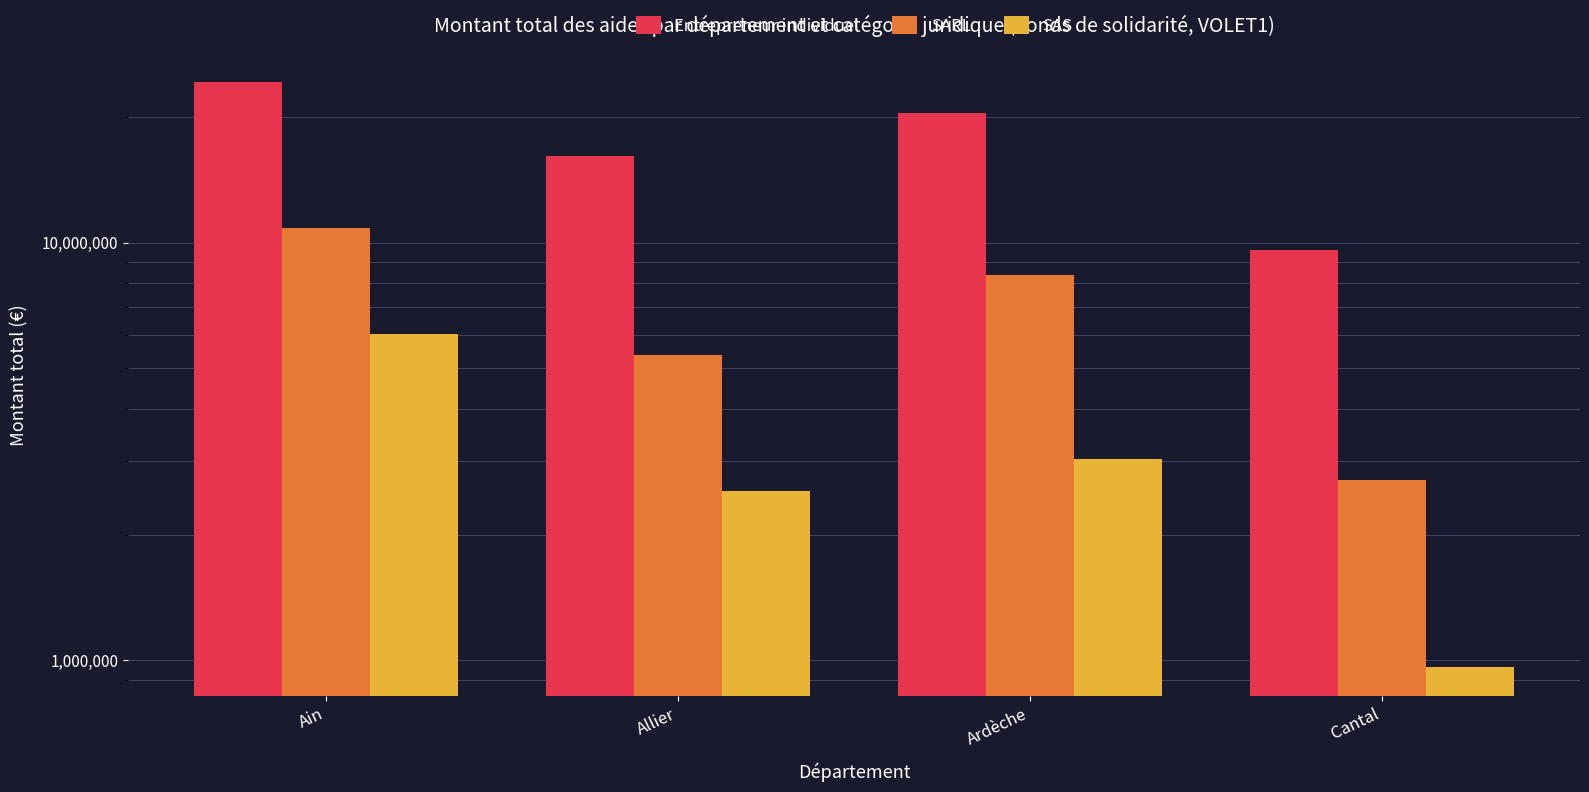

What is the spread (max minus min) of values at Ain?

18191494